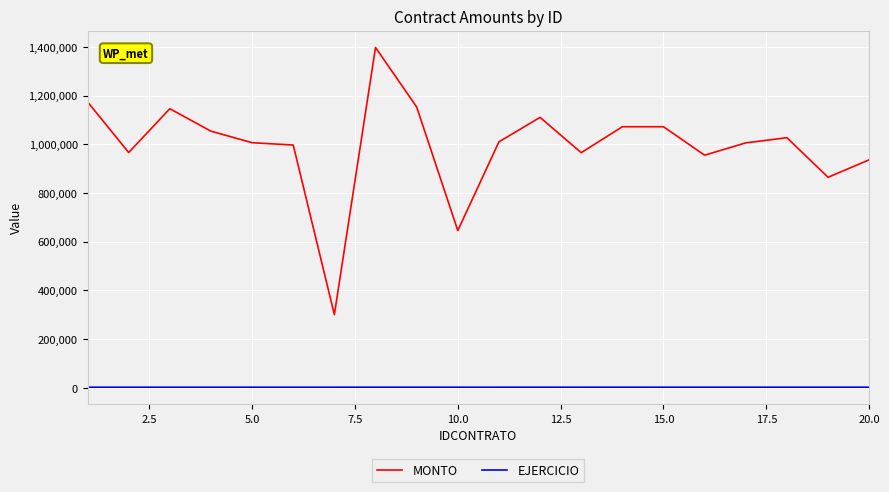

How many series are shown in this chart?

2